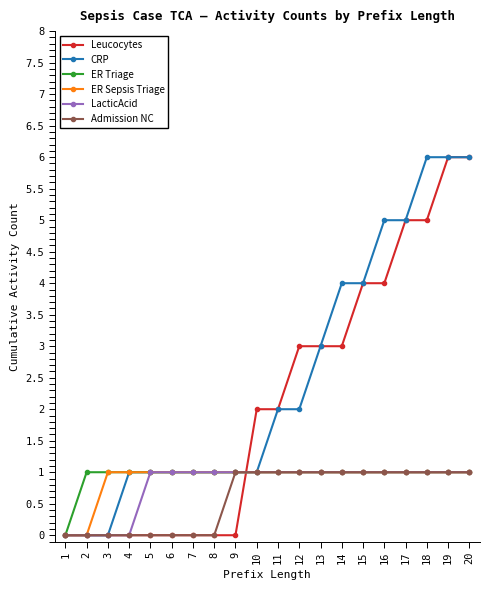

What is the spread (max minus min) of values at 17?

4